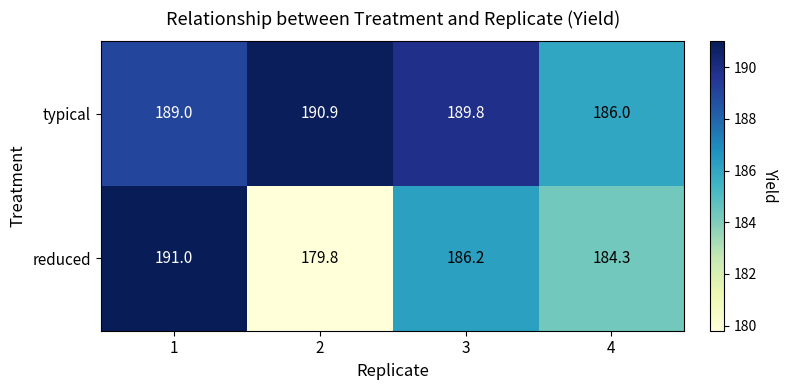

What is the total value across all series at 2?

370.7